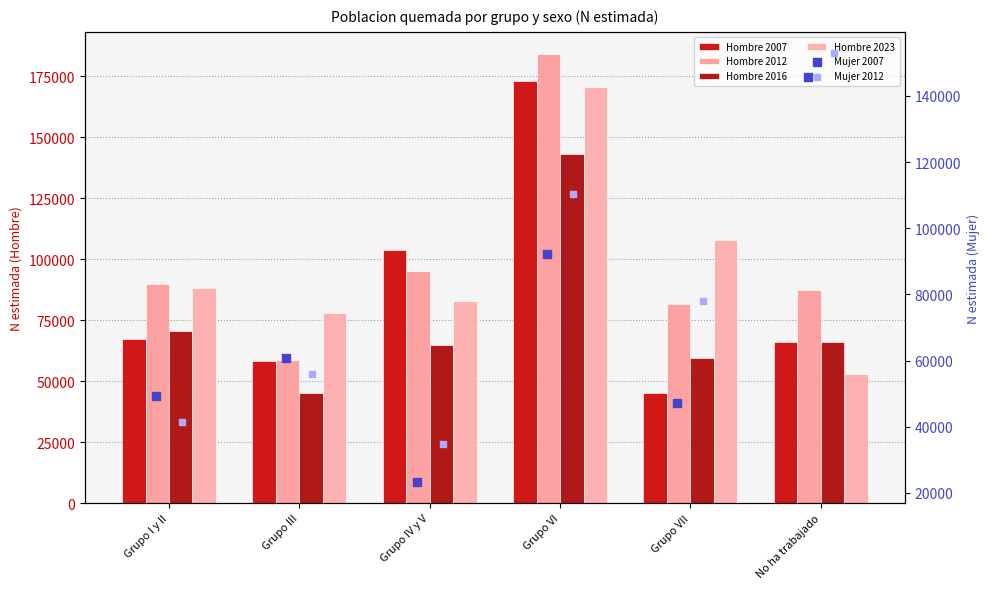

Which series has the largest Y range (max minus min)?

Hombre 2007